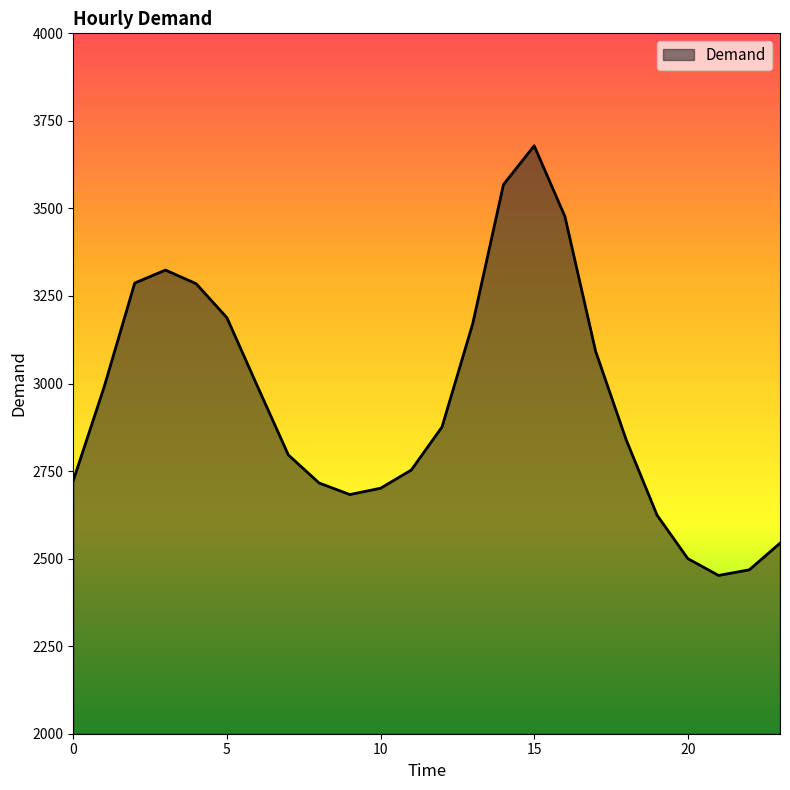

How many lines are shown in the chart?

1